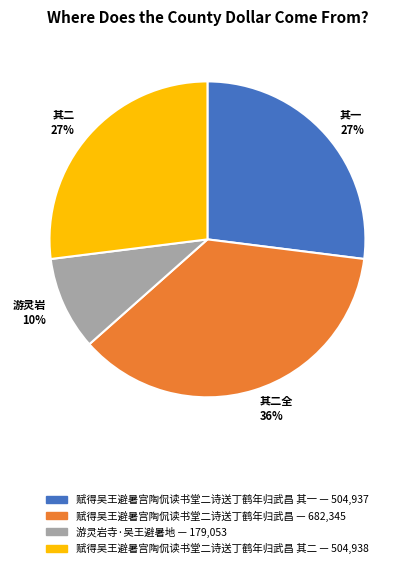

Does any single category account for the majority?

No